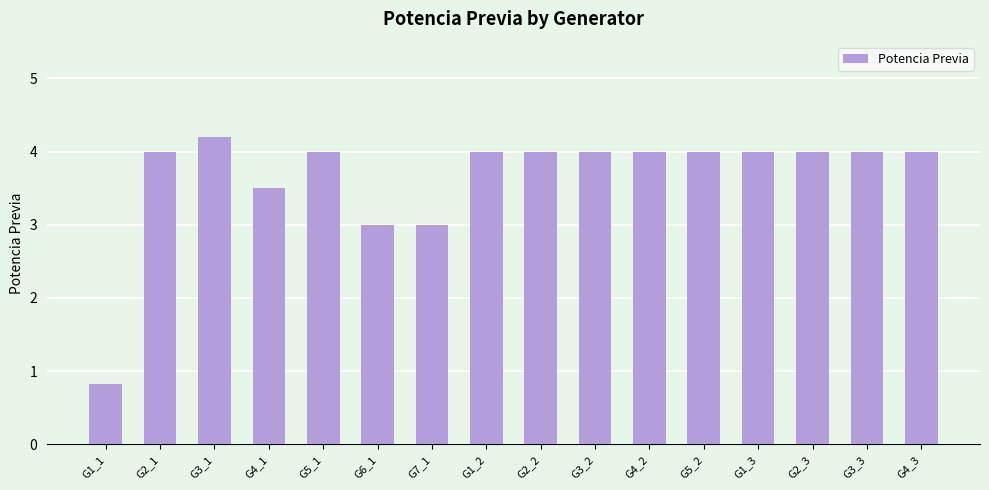

What is the difference between the values at G4_3 and G1_1?

3.2